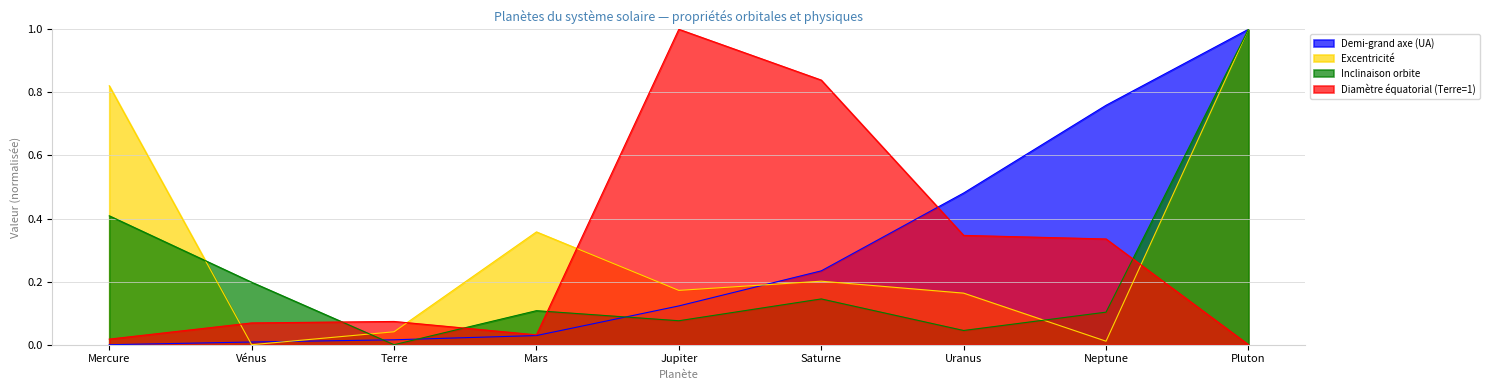

How many distinct data groups are displayed?

4